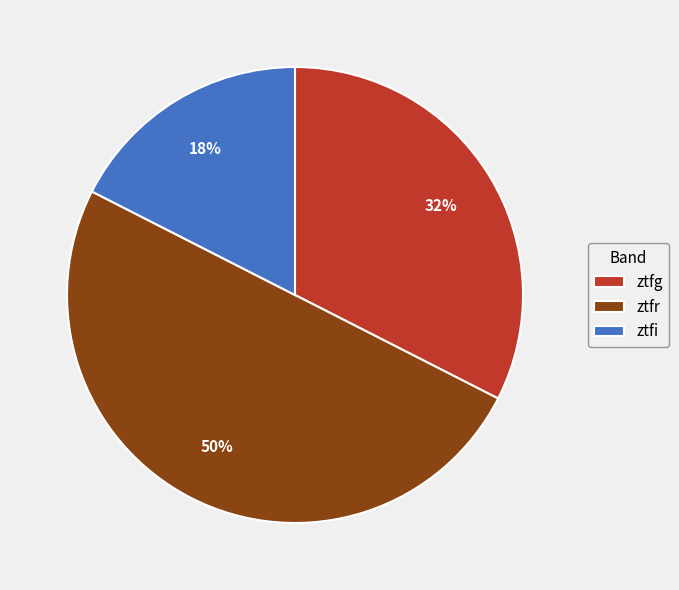

Is the sum of ztfg and ztfr greater than half?

Yes